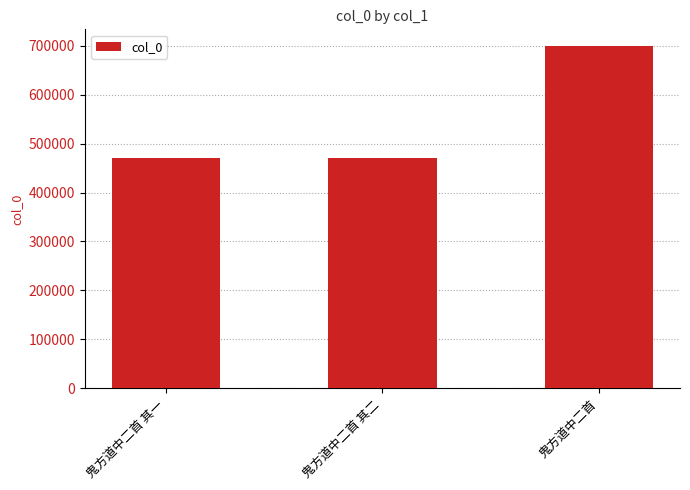

What is the smallest value displayed?

470841